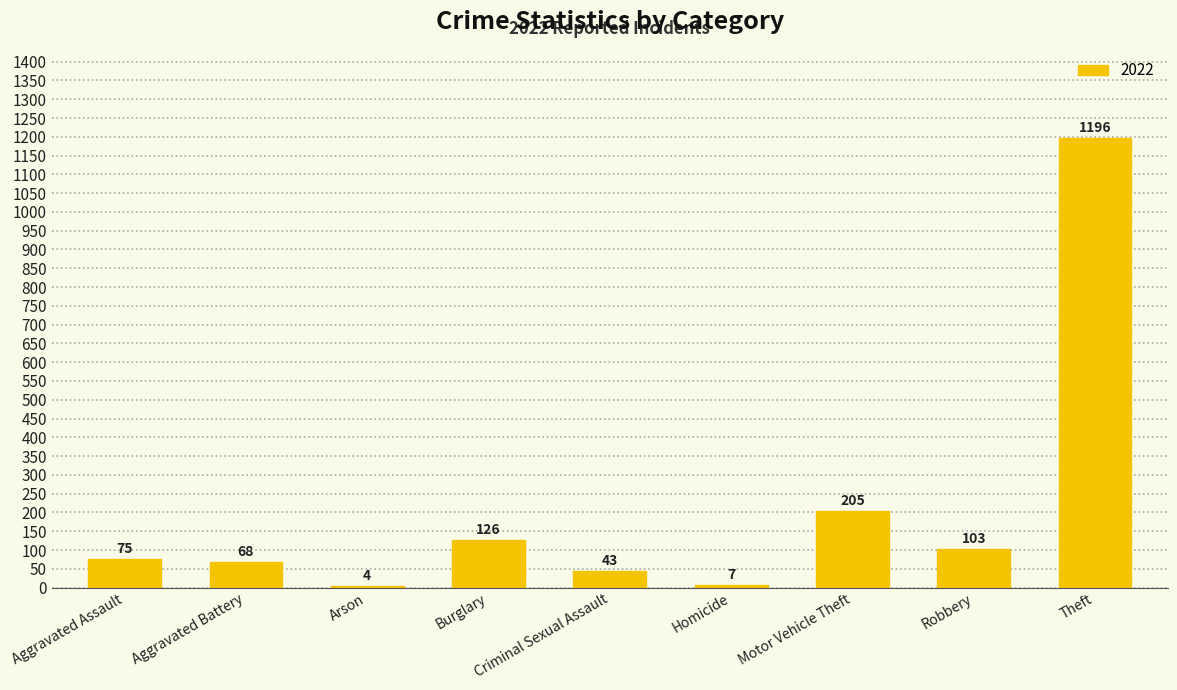

What is the maximum value shown in the chart?

1196